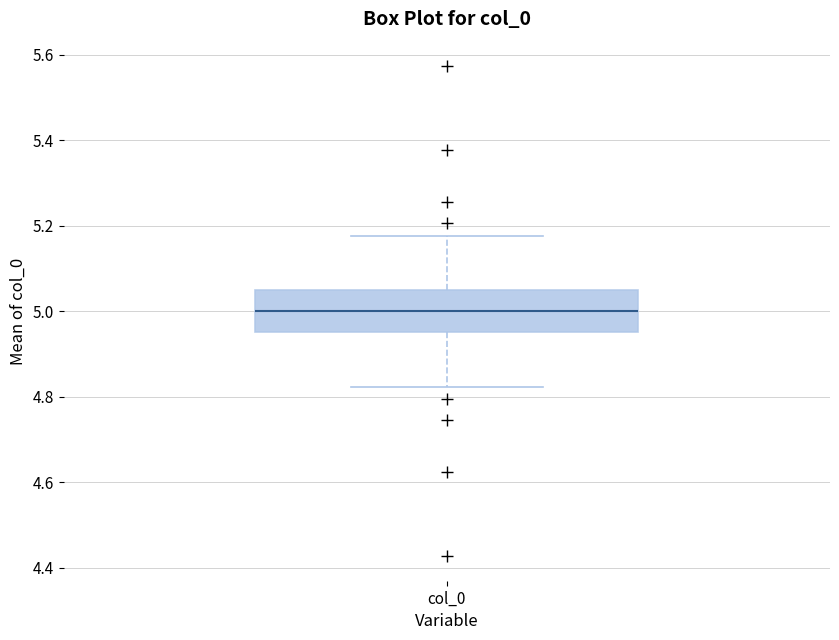

Read this box plot against the y-axis: the position of the median line, the range covered by the box, and the ends of both whiskers. The values are not printed on the chart, so give them approximately, as read against the axis.

median 5.00, box 4.96 to 5.04, whiskers 4.82 to 5.18